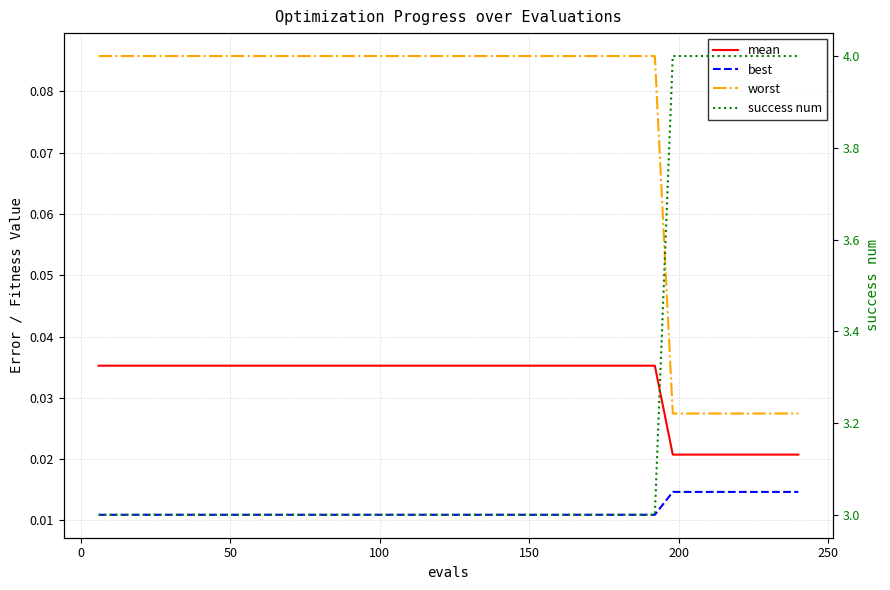

Reading left to right, what are all the values shown in this chart?

mean: 0.0	0.0	0.0	0.0	0.0	0.0	0.0	0.0	0.0	0.0	0.0	0.0	0.0	0.0	0.0	0.0	0.0	0.0	0.0	0.0	0.0	0.0	0.0	0.0	0.0	0.0	0.0	0.0	0.0	0.0	0.0	0.0	0.0	0.0	0.0	0.0	0.0	0.0	0.0	0.0
best: 0.0	0.0	0.0	0.0	0.0	0.0	0.0	0.0	0.0	0.0	0.0	0.0	0.0	0.0	0.0	0.0	0.0	0.0	0.0	0.0	0.0	0.0	0.0	0.0	0.0	0.0	0.0	0.0	0.0	0.0	0.0	0.0	0.0	0.0	0.0	0.0	0.0	0.0	0.0	0.0
worst: 0.1	0.1	0.1	0.1	0.1	0.1	0.1	0.1	0.1	0.1	0.1	0.1	0.1	0.1	0.1	0.1	0.1	0.1	0.1	0.1	0.1	0.1	0.1	0.1	0.1	0.1	0.1	0.1	0.1	0.1	0.1	0.1	0.0	0.0	0.0	0.0	0.0	0.0	0.0	0.0
success num: 3.0	3.0	3.0	3.0	3.0	3.0	3.0	3.0	3.0	3.0	3.0	3.0	3.0	3.0	3.0	3.0	3.0	3.0	3.0	3.0	3.0	3.0	3.0	3.0	3.0	3.0	3.0	3.0	3.0	3.0	3.0	3.0	4.0	4.0	4.0	4.0	4.0	4.0	4.0	4.0